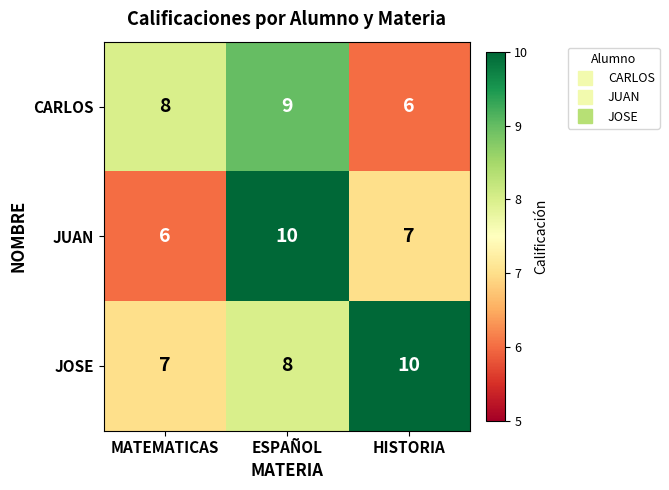

The JOSE series shows 2 at HISTORIA. True or false?

False